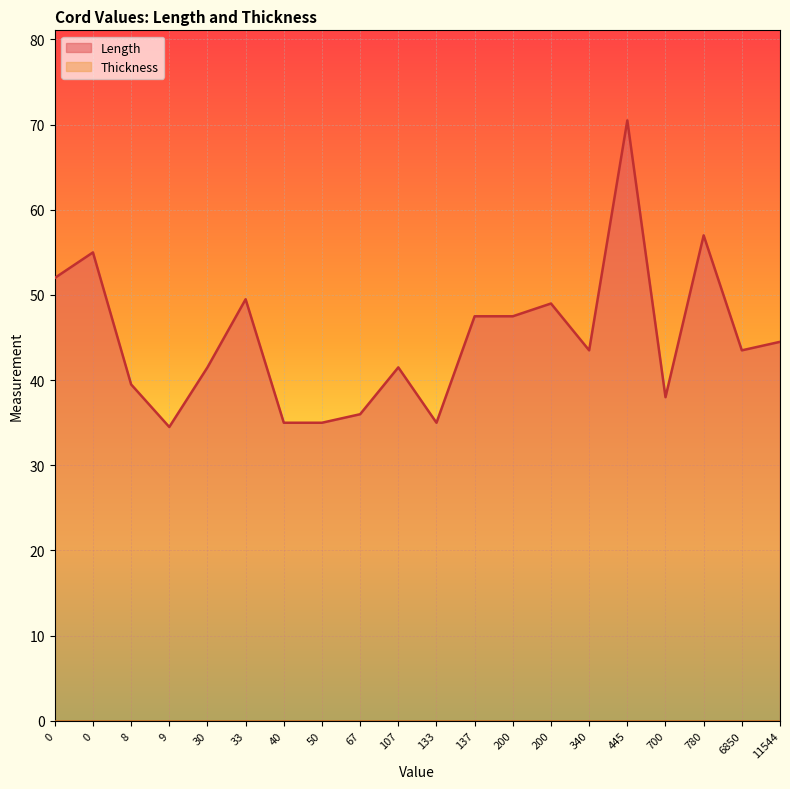

True or false: Length has a value of 36.0 at 67.

True